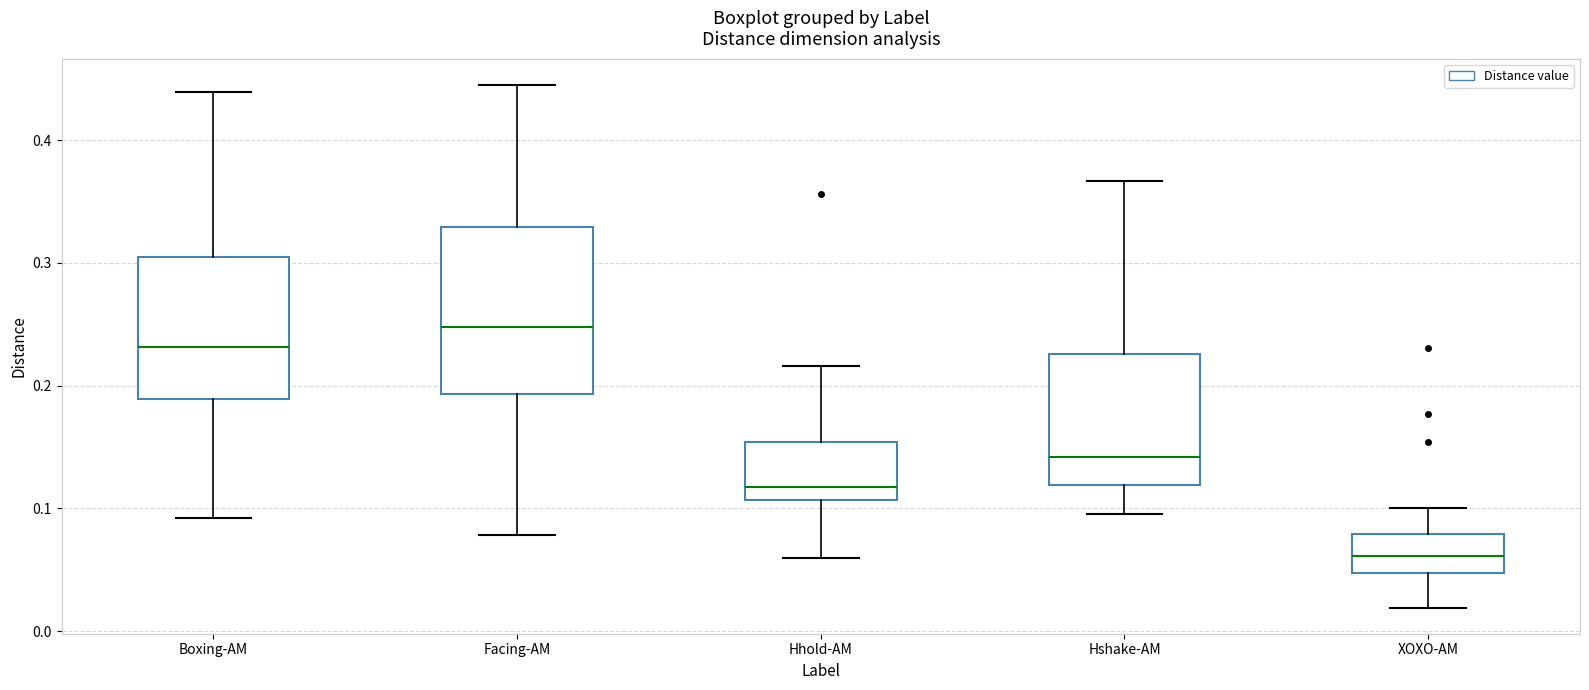

Which box is the tallest, from its lower edge to its upper edge?

Facing-AM